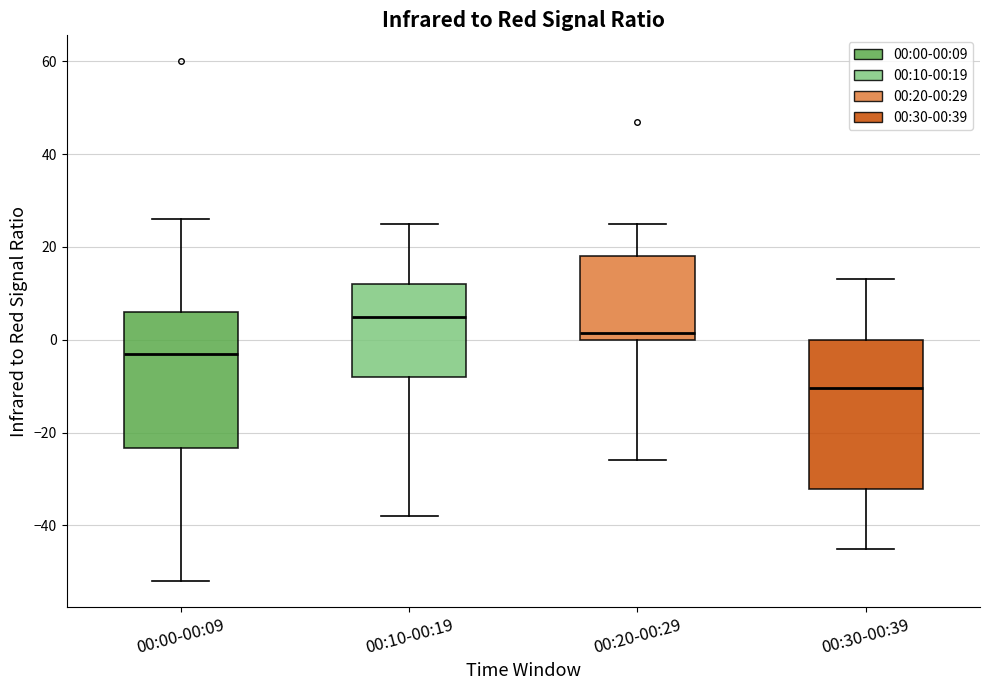

Reading left to right, transcribe this box plot: for each box, give where its median line is, the range the box spans, and where its two whiskers end, as read against the y-axis. The values are not printed on the chart, so give them approximately, as read against the axis.

00:00-00:09: median -2, box -24 to 6, whiskers -52 to 26
00:10-00:19: median 6, box -8 to 12, whiskers -38 to 26
00:20-00:29: median 2, box 0 to 18, whiskers -26 to 26
00:30-00:39: median -10, box -32 to 0, whiskers -44 to 14